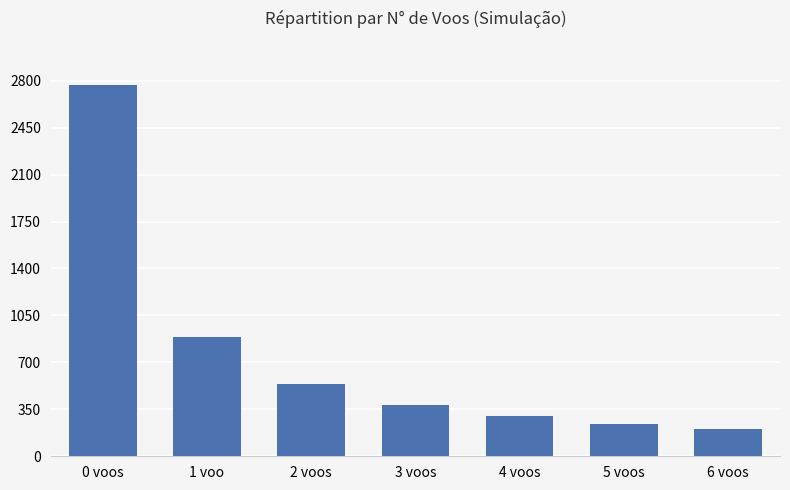

What is the difference between the maximum and second lowest values?

2524